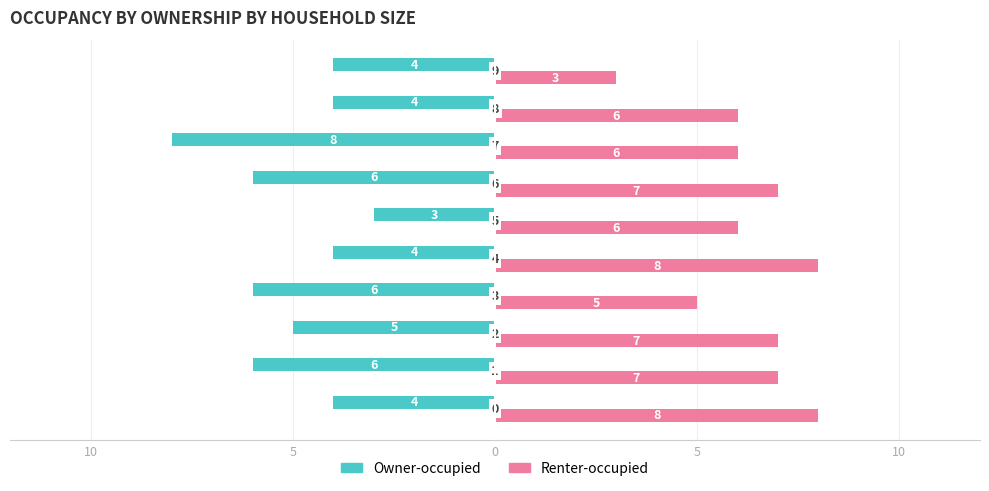

What is the label of the 7th bar from the right?

5